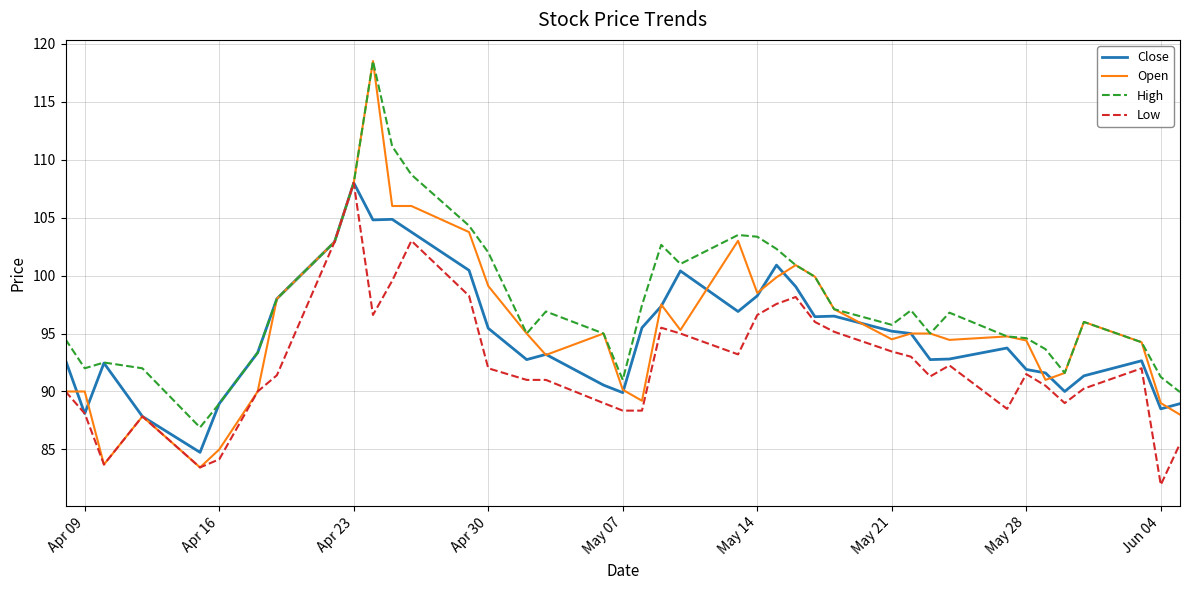

What is the lowest value of the Open series?

83.5